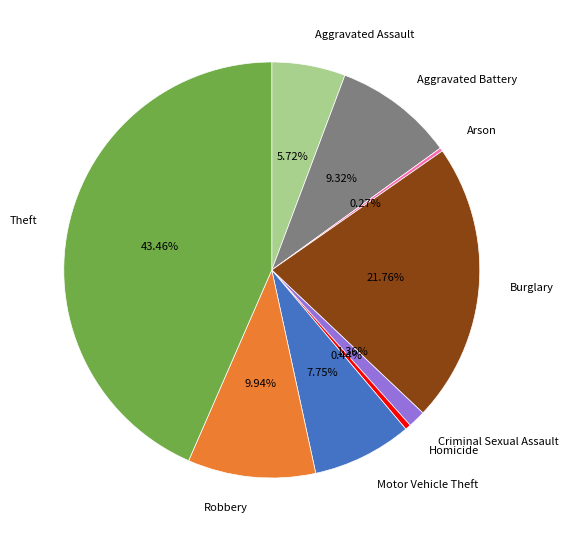

Does any single category account for the majority?

No